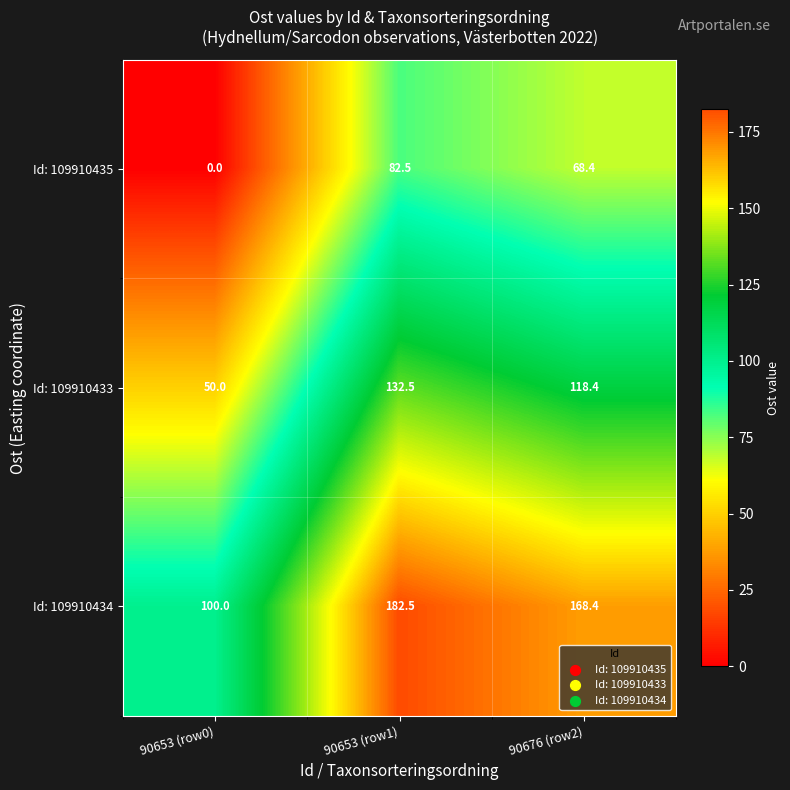

List the series in order of their peak value, lowest first.

Id: 109910435, Id: 109910433, Id: 109910434